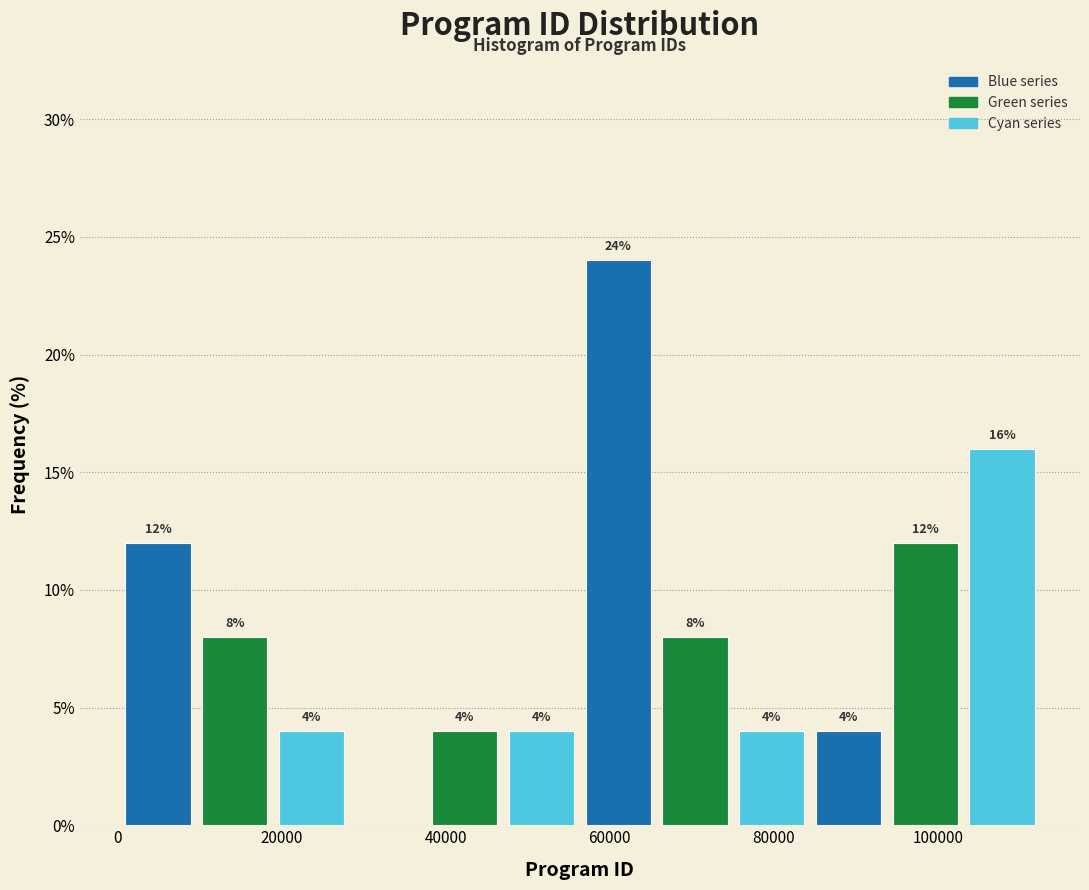

Which range on the x-axis has the tallest bar?

56000 to 66000